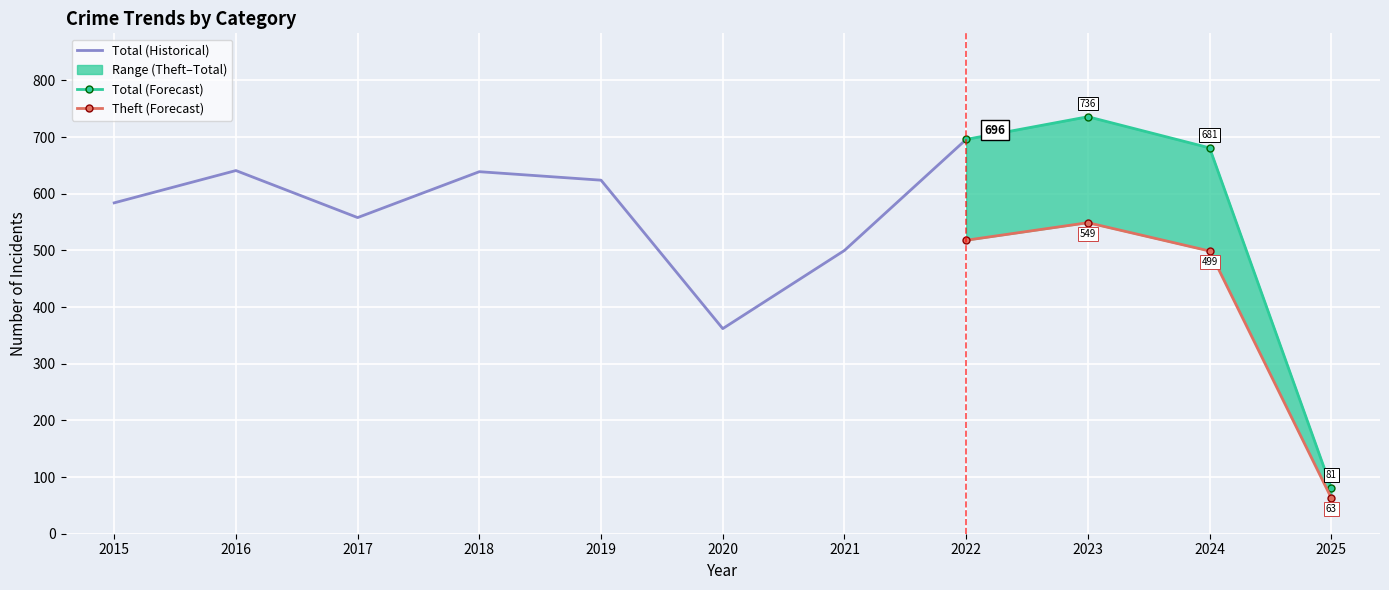

At how many categories does at least one series exceed 59?

11